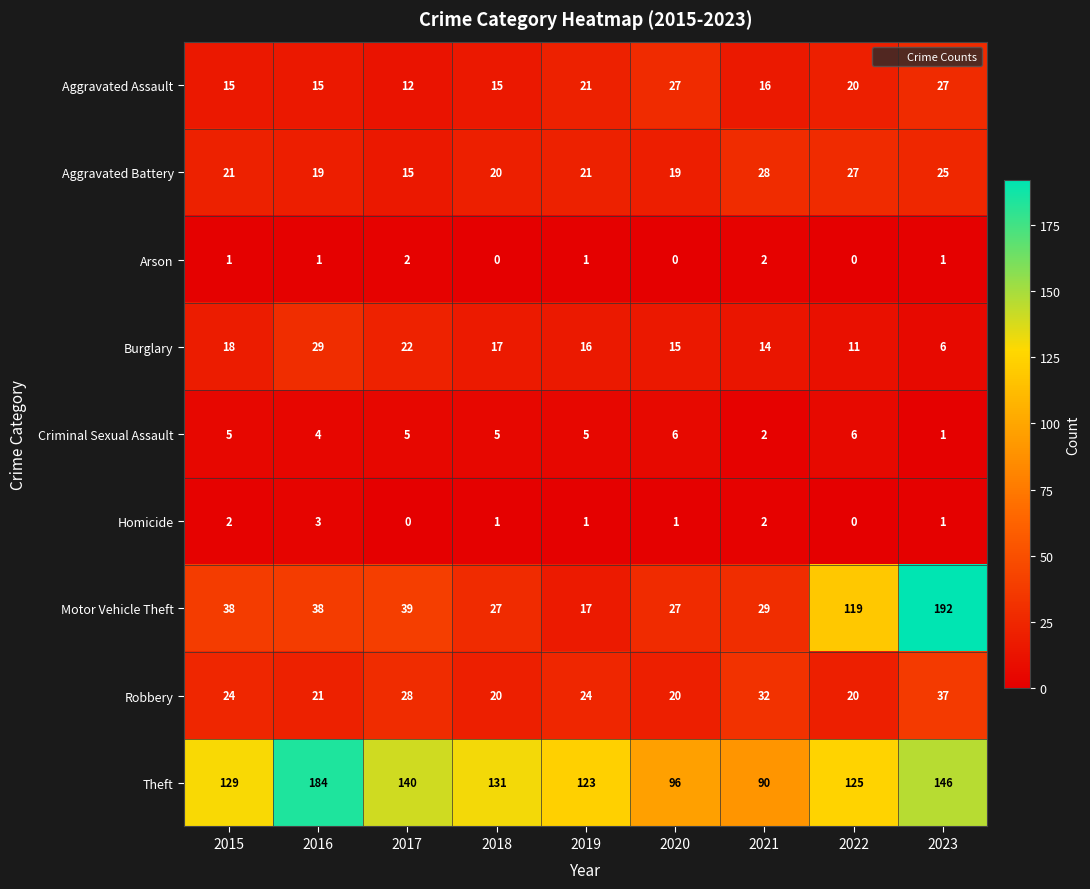

Which series has the largest total across all categories?

Theft